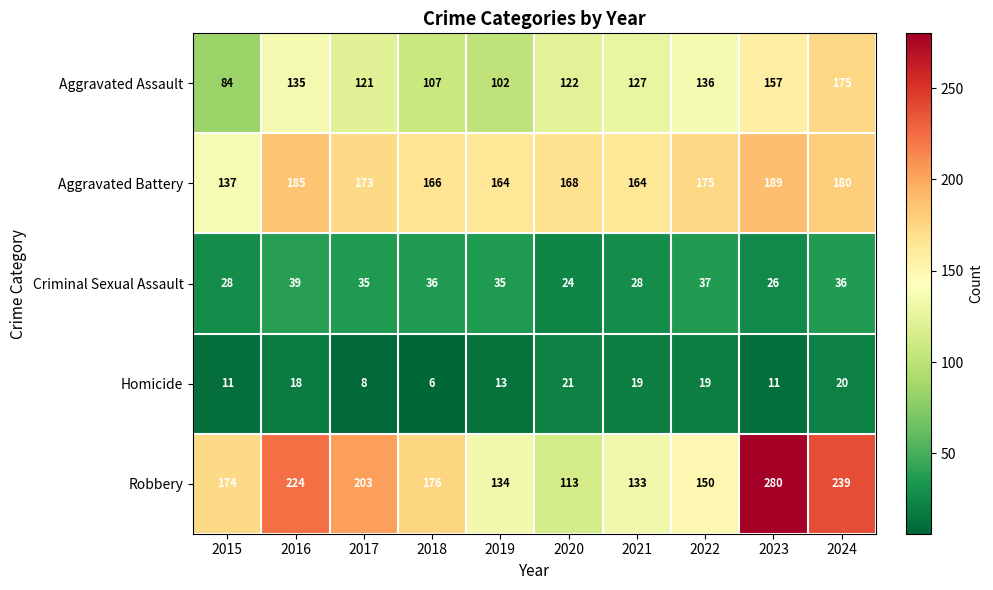

At which category is the sum across all series the highest?

2023